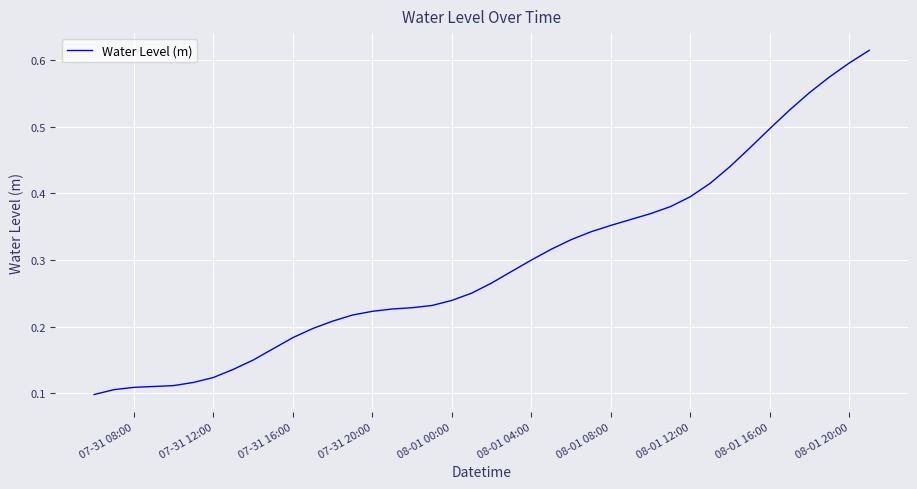

The chart shows a value of 0.2 at 08-01 08:00. True or false?

False